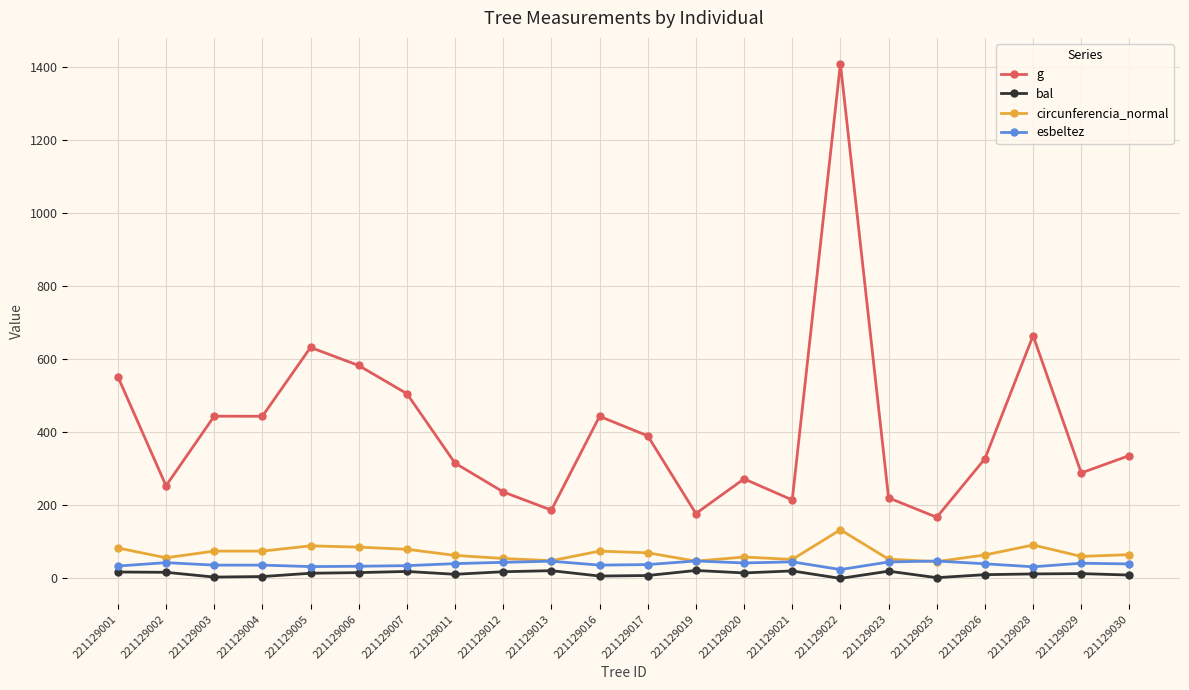

True or false: circunferencia_normal and g intersect in this chart.

False